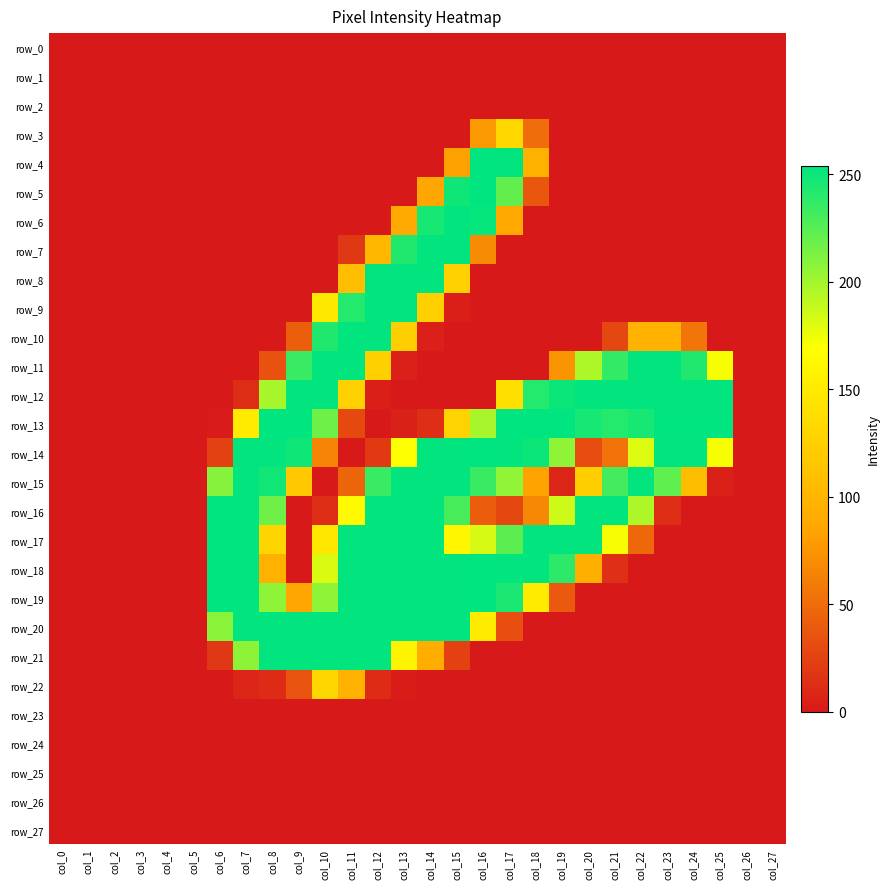

At how many categories does at least one series exceed 25?

20